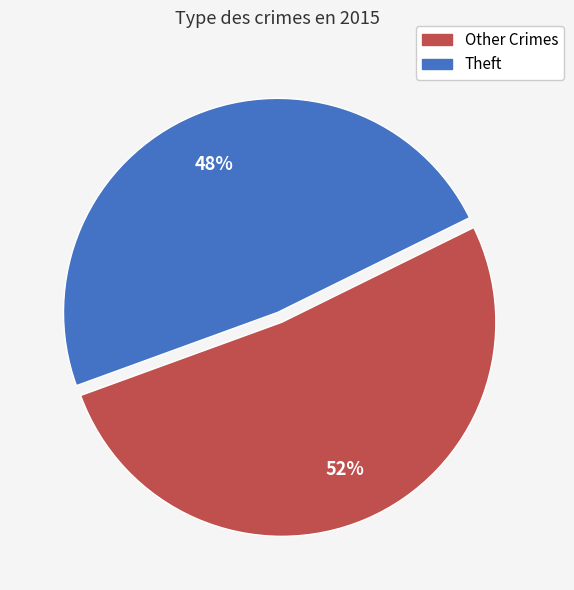

Which category has the smallest portion of the pie?

Theft